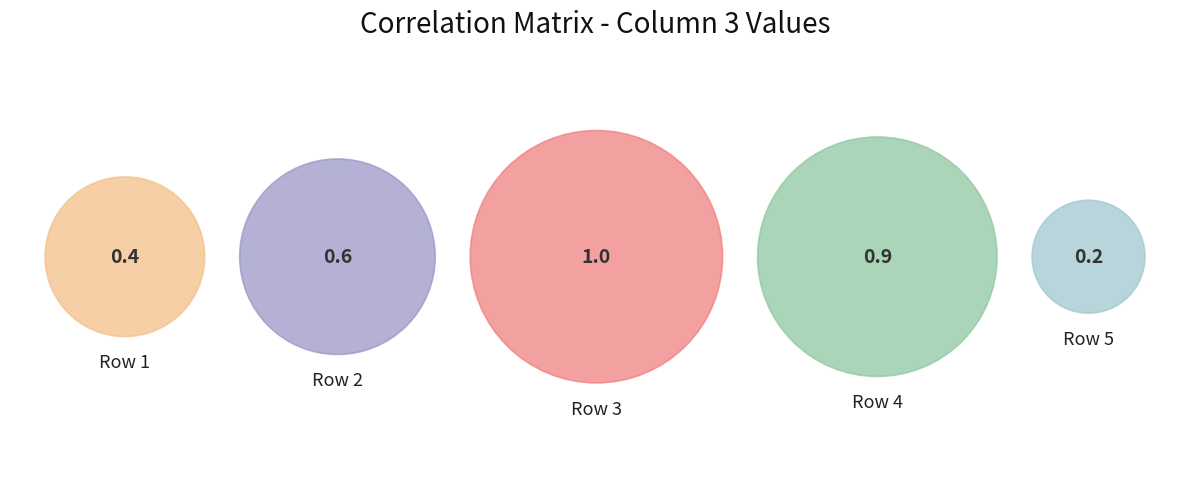

Which has a higher value, Row 1 or Row 5?

Row 1